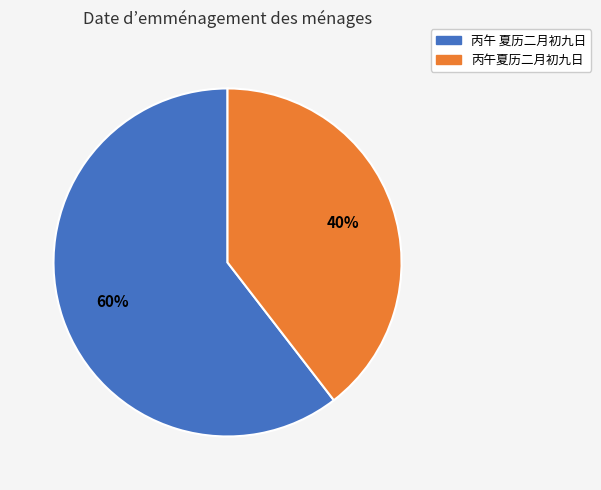

What percentage is the 丙午 夏历二月初九日 slice, to the nearest percent?

60%